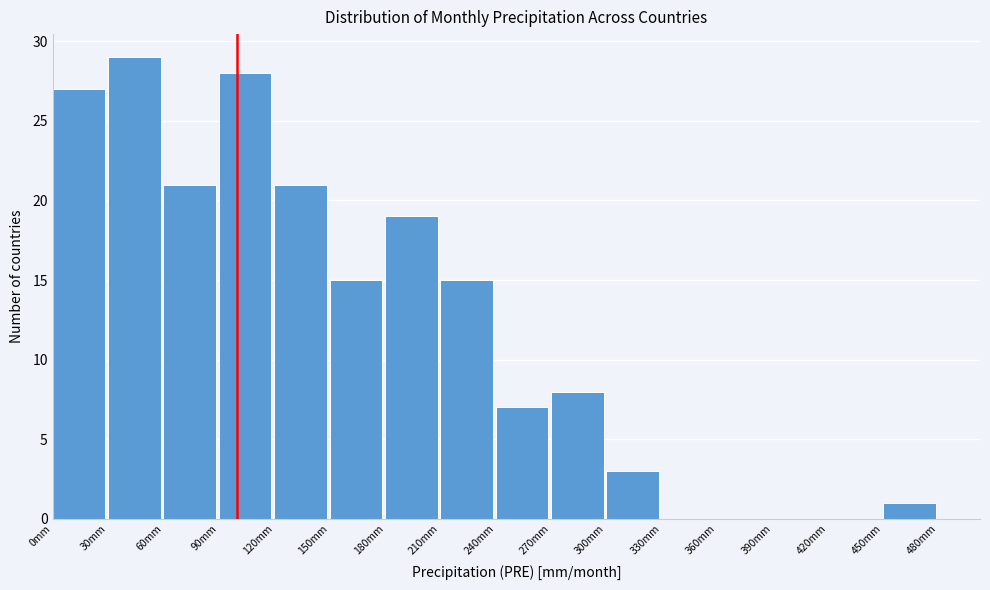

Reading left to right, list every bar in this chart as the range it spans on the x-axis followed by its height. The values are not printed on the chart, so give them approximately, as read against the axis.

0 to 30: 27
30 to 60: 29
60 to 90: 21
90 to 120: 28
120 to 150: 21
150 to 180: 15
180 to 210: 19
210 to 240: 15
240 to 270: 7
270 to 300: 8
300 to 330: 3
330 to 360: 0
360 to 390: 0
390 to 420: 0
420 to 450: 0
450 to 480: 1